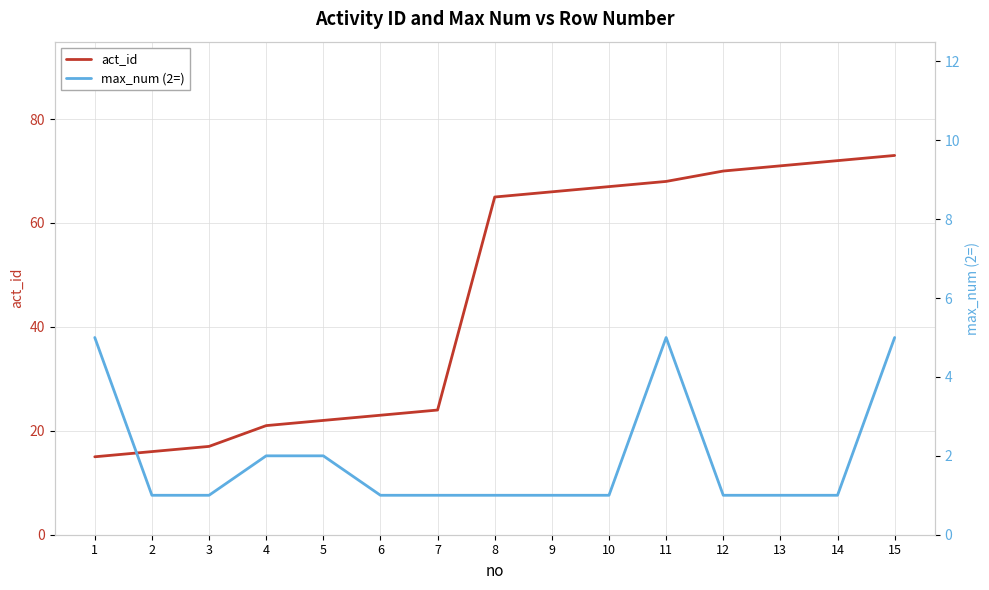

The act_id series shows 15 at 1. True or false?

True